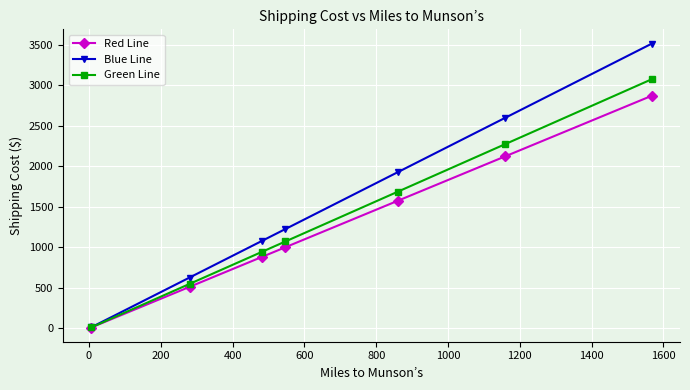

Which series has the largest total across all categories?

Blue Line